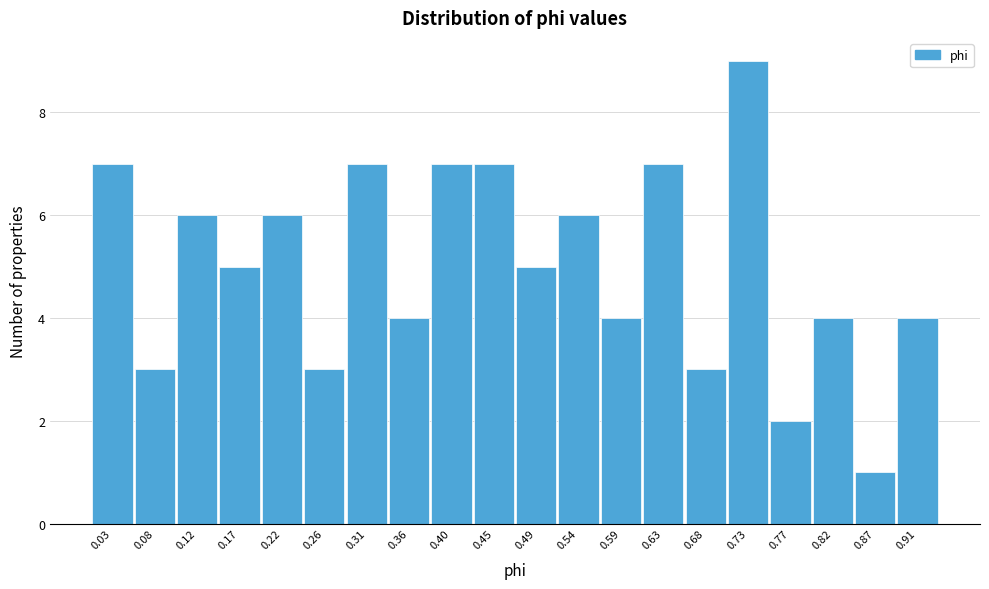

Reading left to right, what are all the values shown in this chart?

7	3	6	5	6	3	7	4	7	7	5	6	4	7	3	9	2	4	1	4